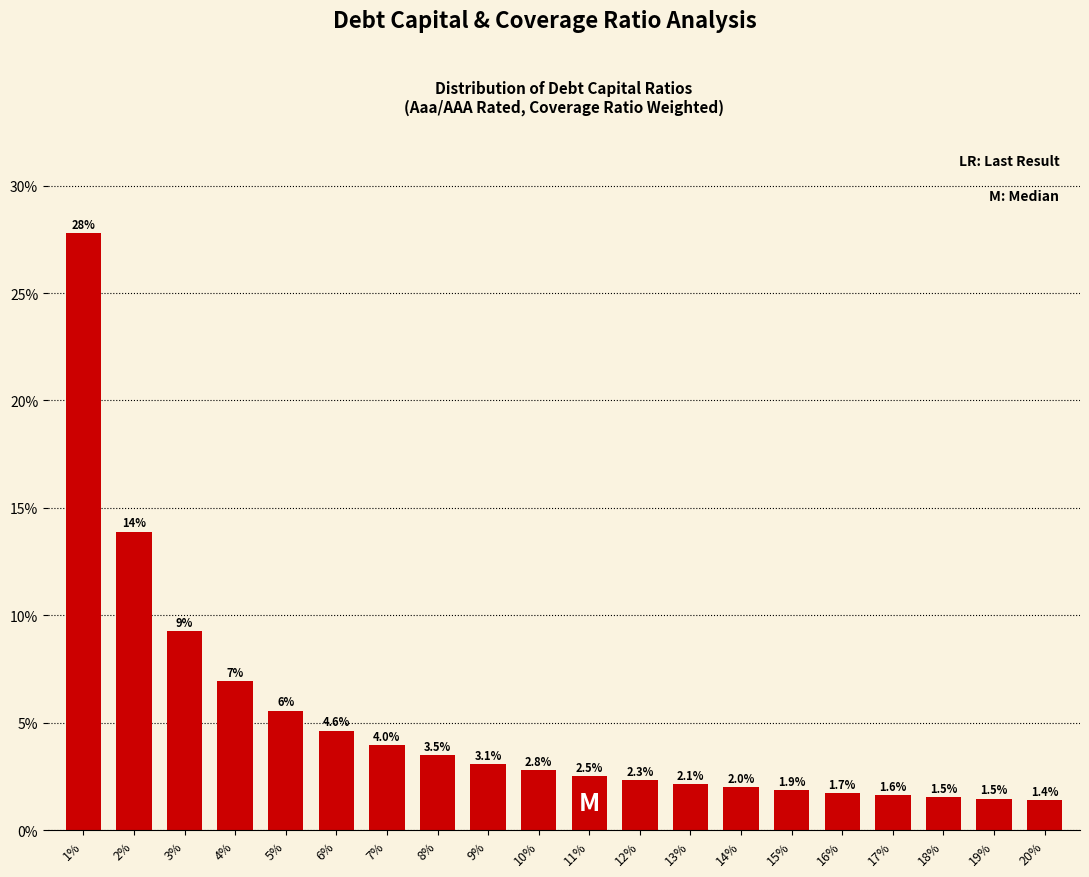

Rank the categories by value from lowest to highest.

20%, 19%, 18%, 17%, 16%, 15%, 14%, 13%, 12%, 11%, 10%, 9%, 8%, 7%, 6%, 5%, 4%, 3%, 2%, 1%